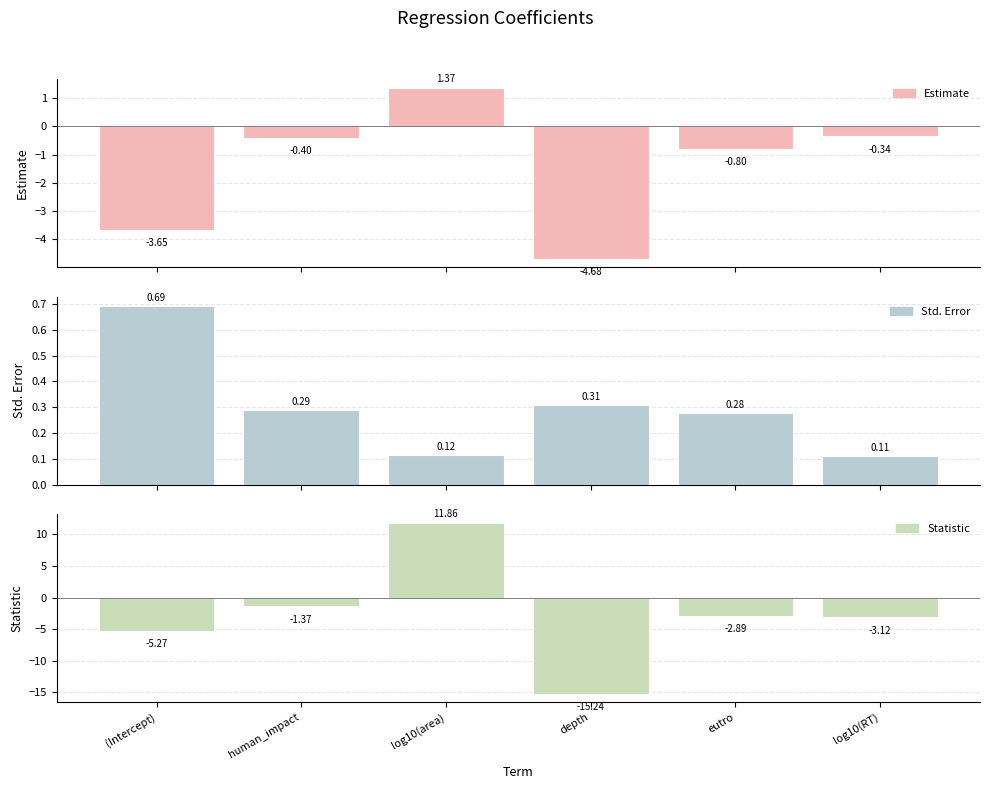

What is the sum of the Std. Error values at log10(area) and depth?

0.4